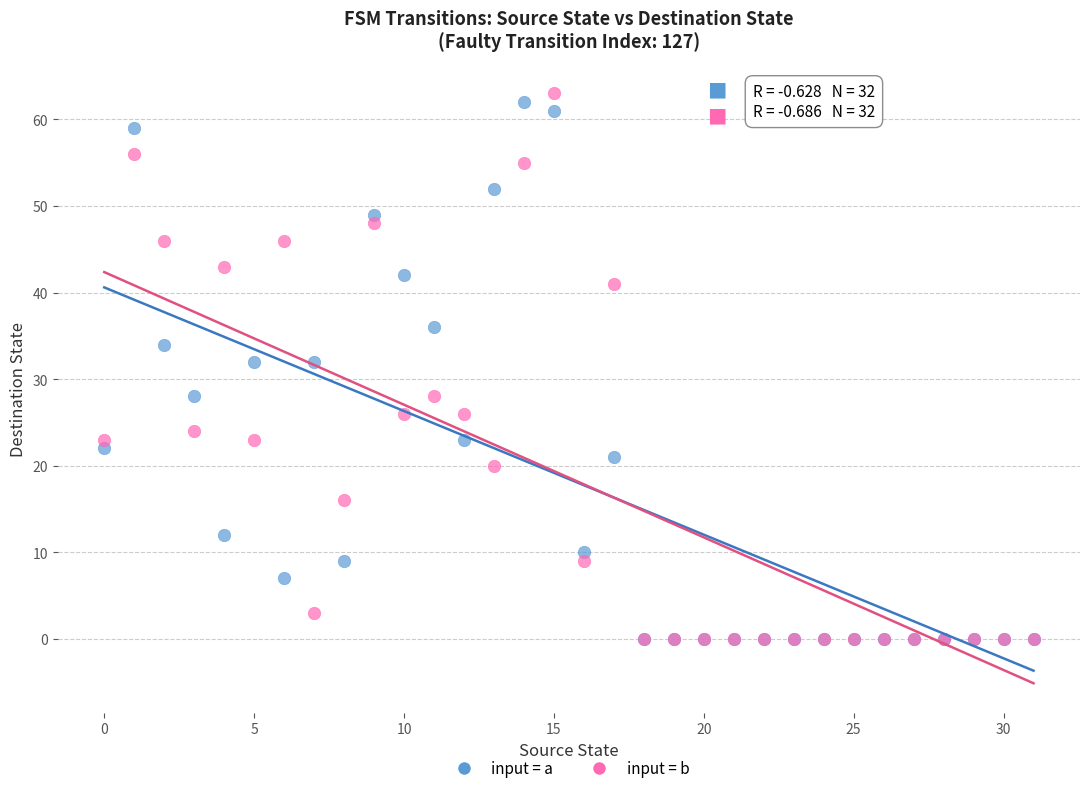

What are all the series names shown in the legend?

input = a, input = b